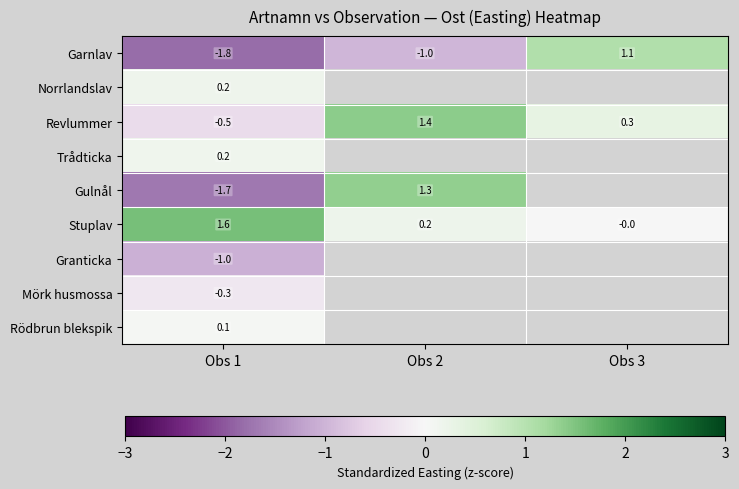

What is the spread (max minus min) of values at Obs 1?

3.4